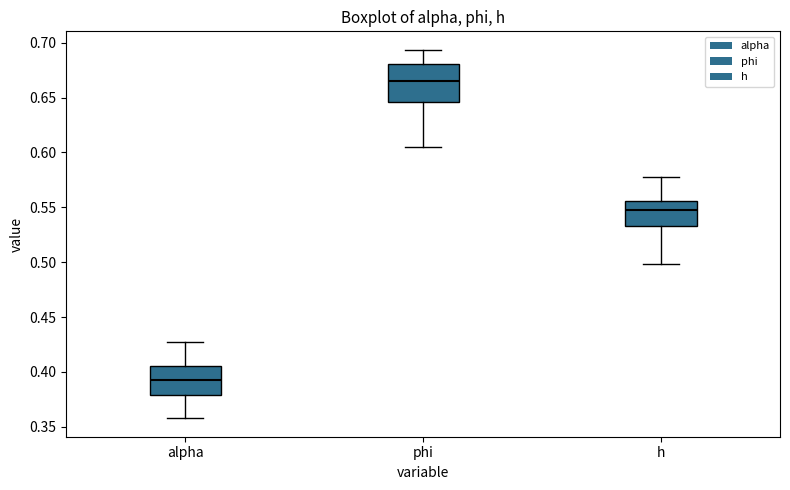

Reading left to right, transcribe this box plot: for each box, give where its median line is, the range the box spans, and where its two whiskers end, as read against the y-axis. The values are not printed on the chart, so give them approximately, as read against the axis.

alpha: median 0.390, box 0.380 to 0.405, whiskers 0.360 to 0.430
phi: median 0.665, box 0.645 to 0.680, whiskers 0.605 to 0.695
h: median 0.545, box 0.535 to 0.555, whiskers 0.500 to 0.580